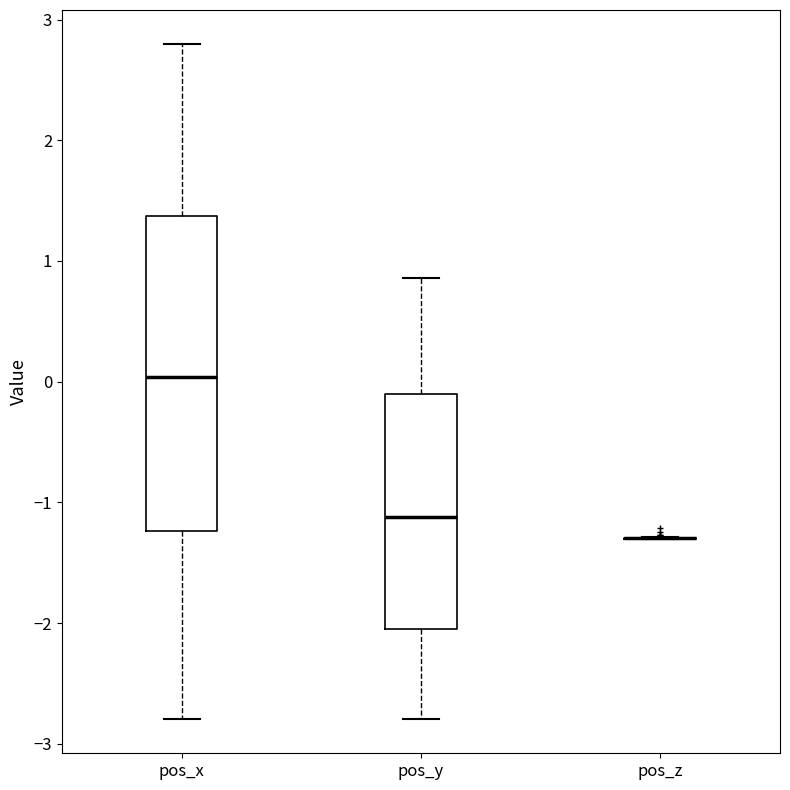

Reading left to right, transcribe this box plot: for each box, give where its median line is, the range the box spans, and where its two whiskers end, as read against the y-axis. The values are not printed on the chart, so give them approximately, as read against the axis.

pos_x: median 0.0, box -1.2 to 1.4, whiskers -2.8 to 2.8
pos_y: median -1.1, box -2.1 to -0.1, whiskers -2.8 to 0.9
pos_z: box collapsed to a line at -1.3, whiskers -1.3 to -1.3